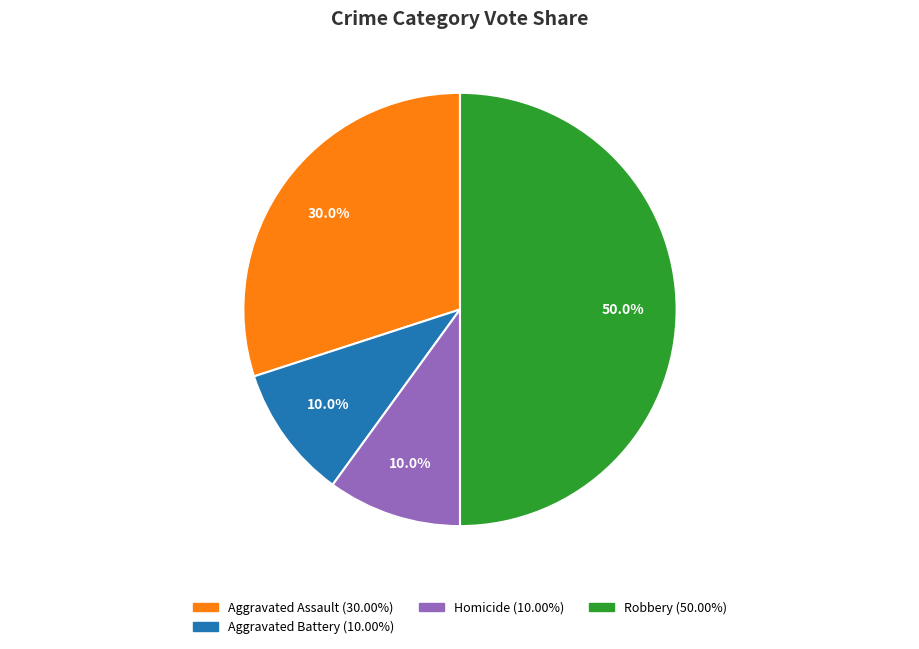

Which category has the biggest portion of the pie?

Robbery